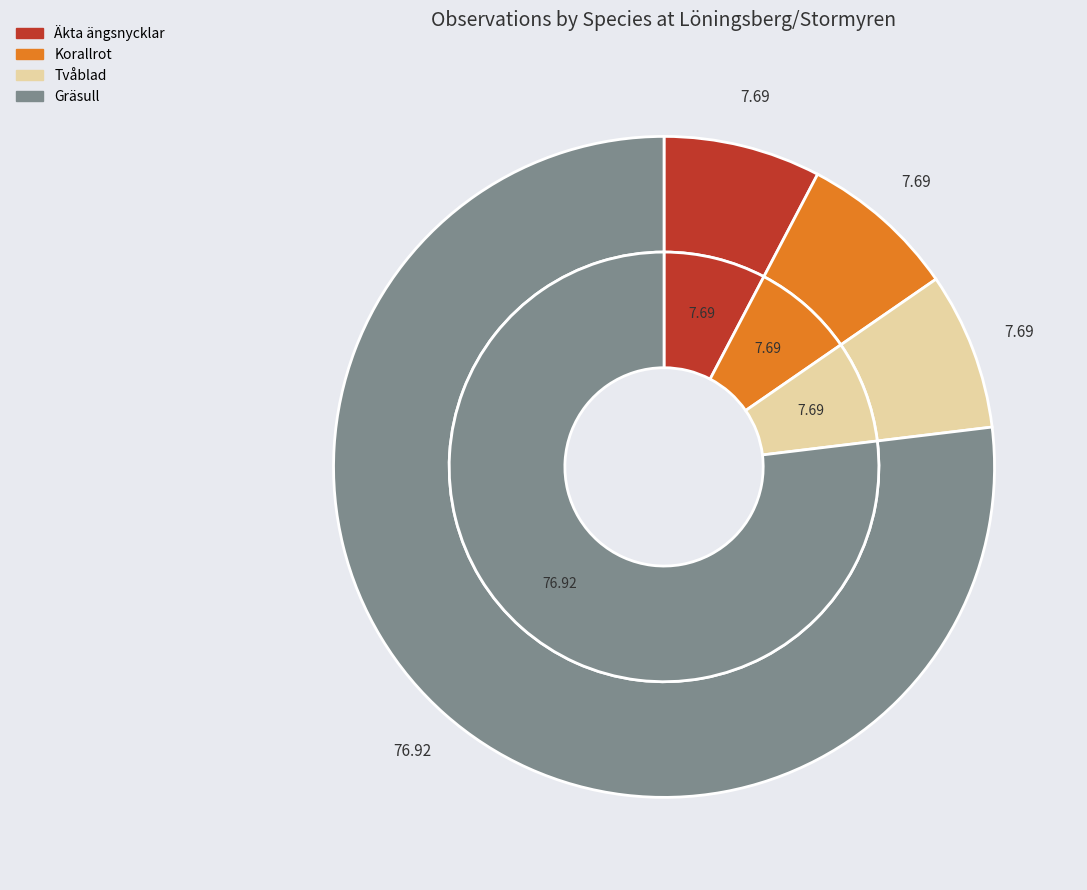

Which category has the biggest portion of the pie?

Gräsull